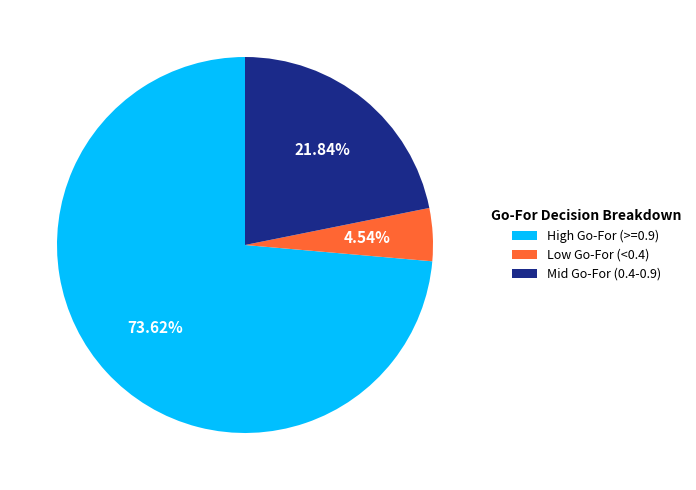

Between Low Go-For (<0.4) and High Go-For (>=0.9), which is larger?

High Go-For (>=0.9)